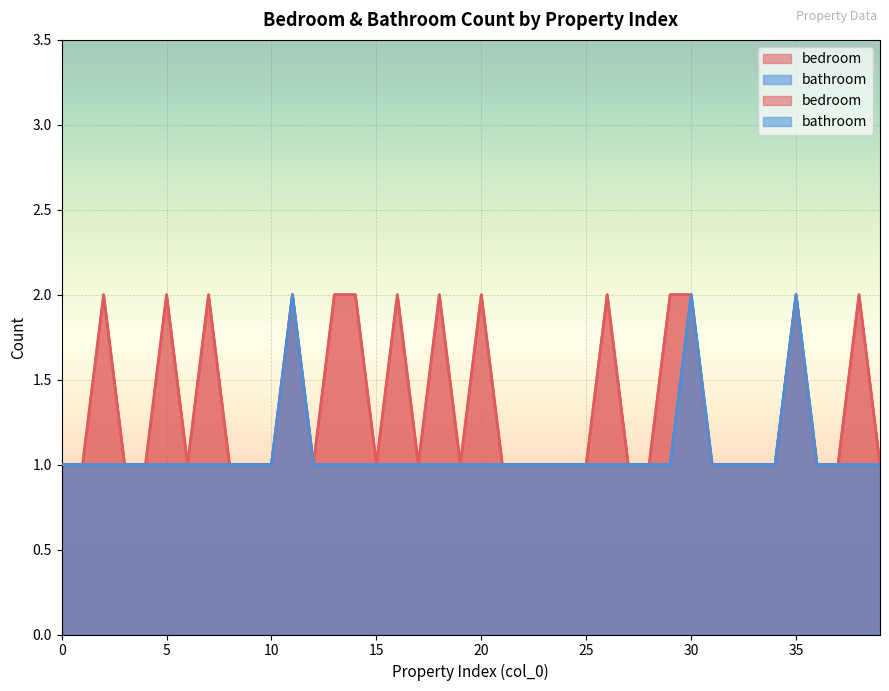

What is the sum of the bedroom values at 11 and 30?

4